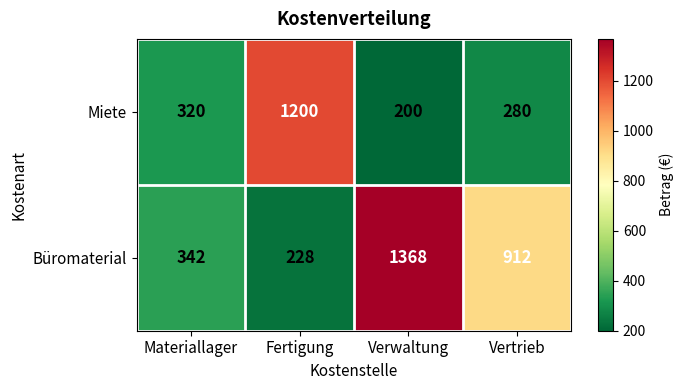

What is the difference between the Büromaterial values at Materiallager and Verwaltung?

1026